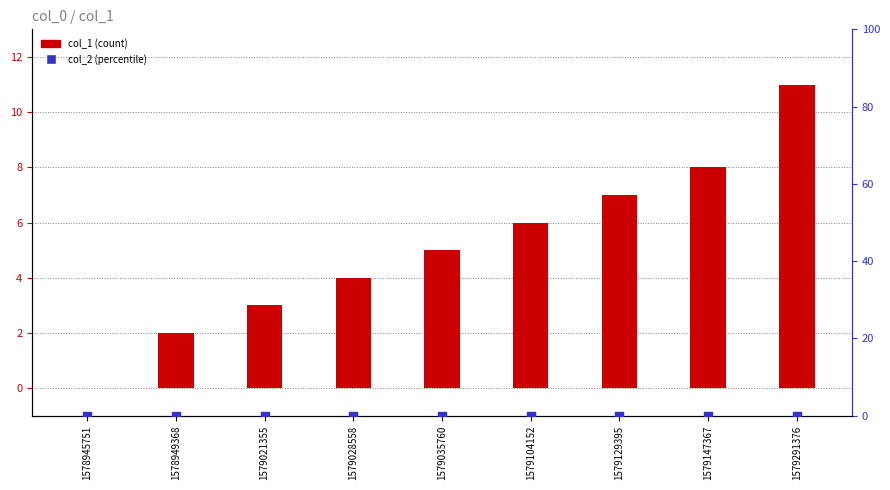

What is the total value across all series at 1578949368?

2